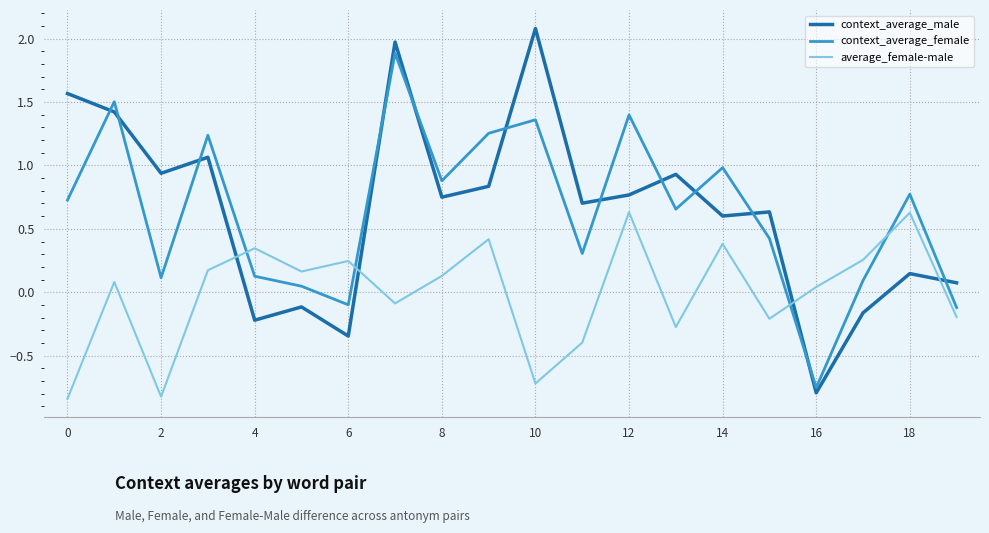

What is the difference between the maximum and minimum values in the context_average_male series?

2.9